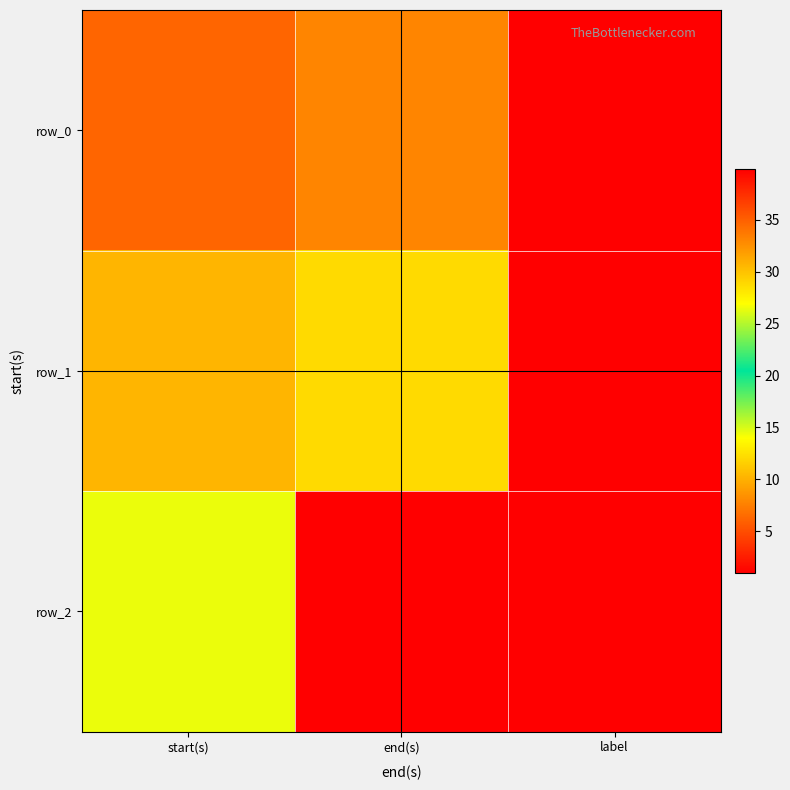

How many values in the row_0 series are below 6?

1